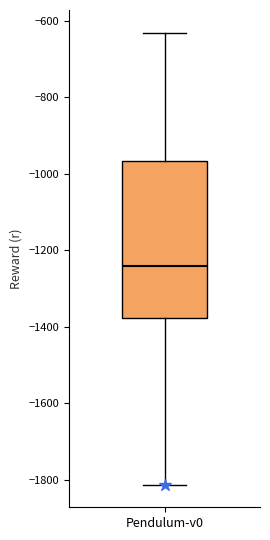

Read this box plot against the y-axis: the position of the median line, the range covered by the box, and the ends of both whiskers. The values are not printed on the chart, so give them approximately, as read against the axis.

median -1240, box -1380 to -960, whiskers -1820 to -640